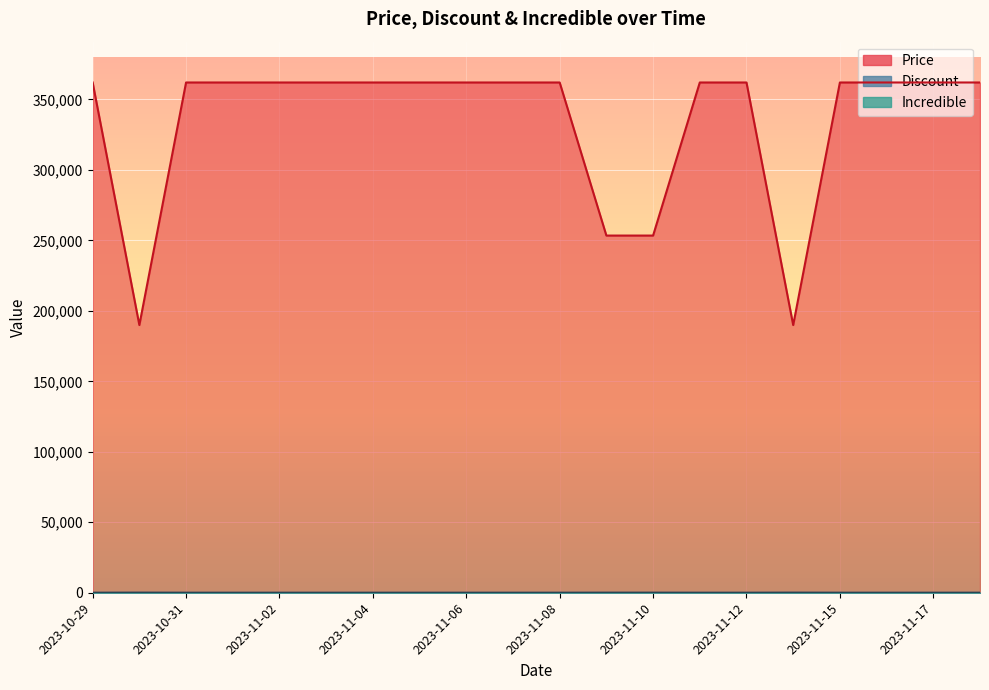

What is the maximum value for Discount?

48